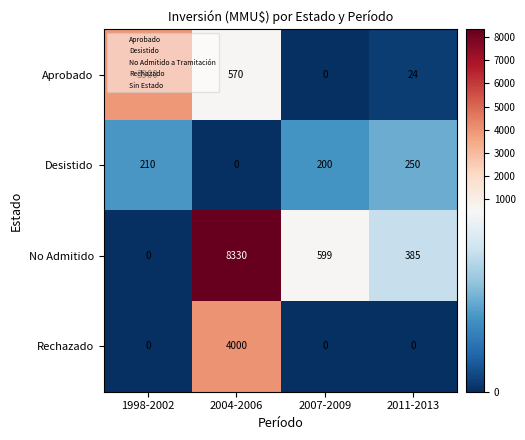

Rank the series by their maximum value, from highest to lowest.

No Admitido, Rechazado, Aprobado, Desistido